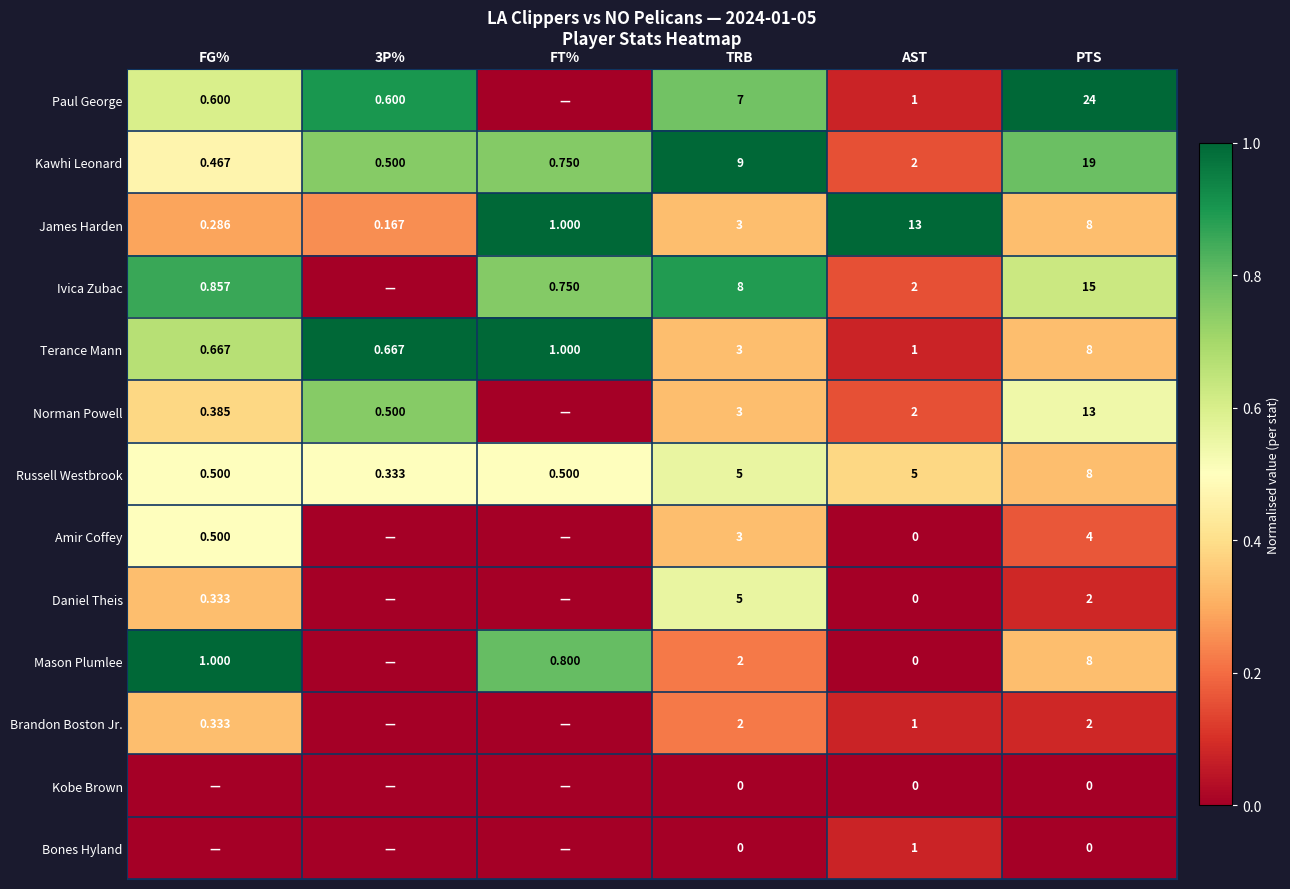

What is the difference between the Terance Mann values at 3P% and TRB?

0.7